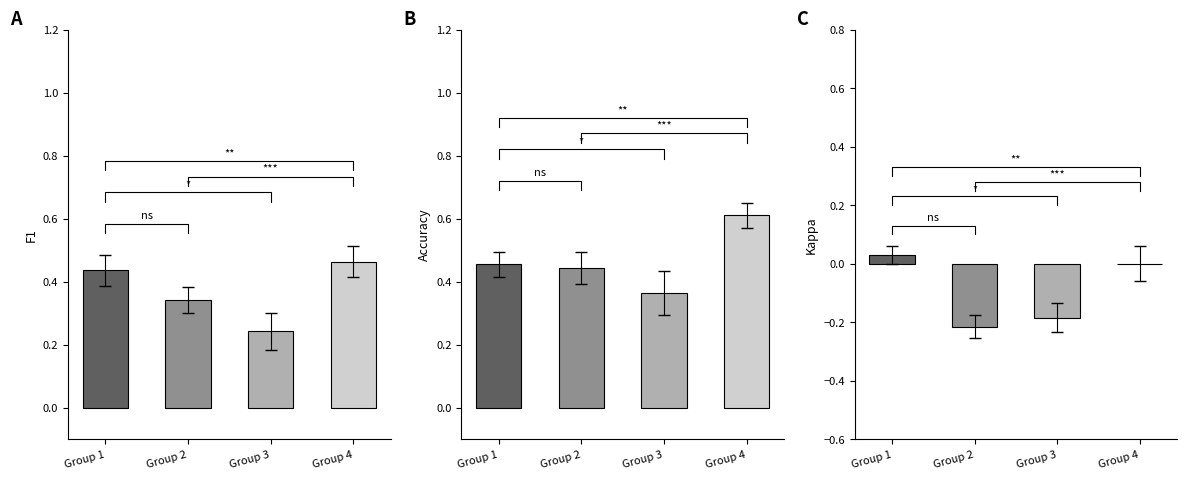

How many distinct data groups are displayed?

3